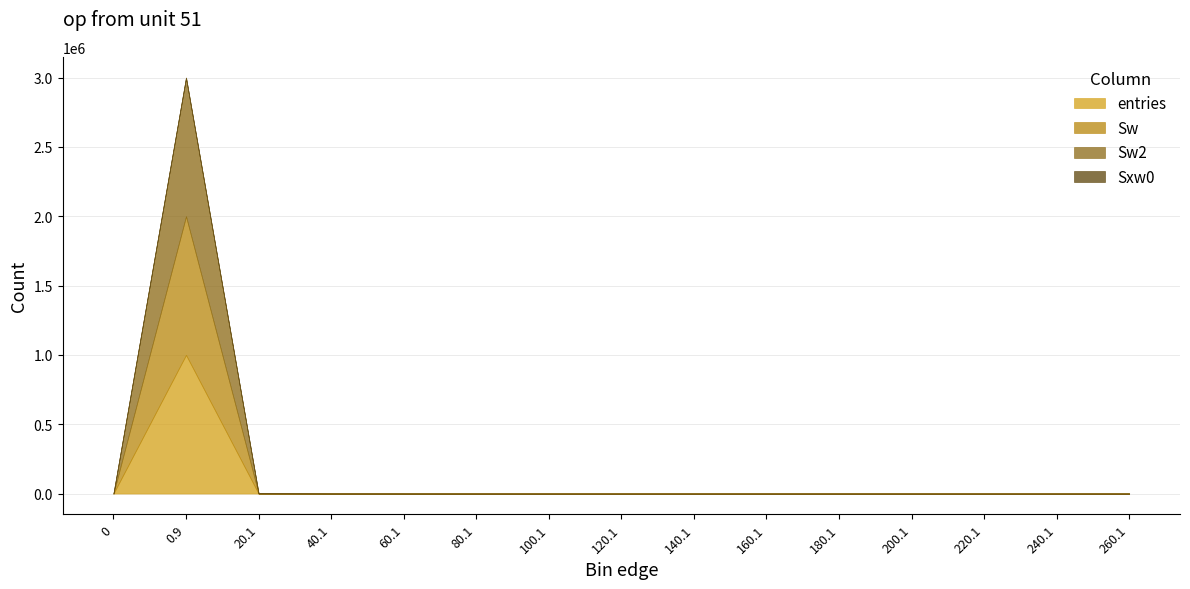

Which series has the widest spread of values?

entries